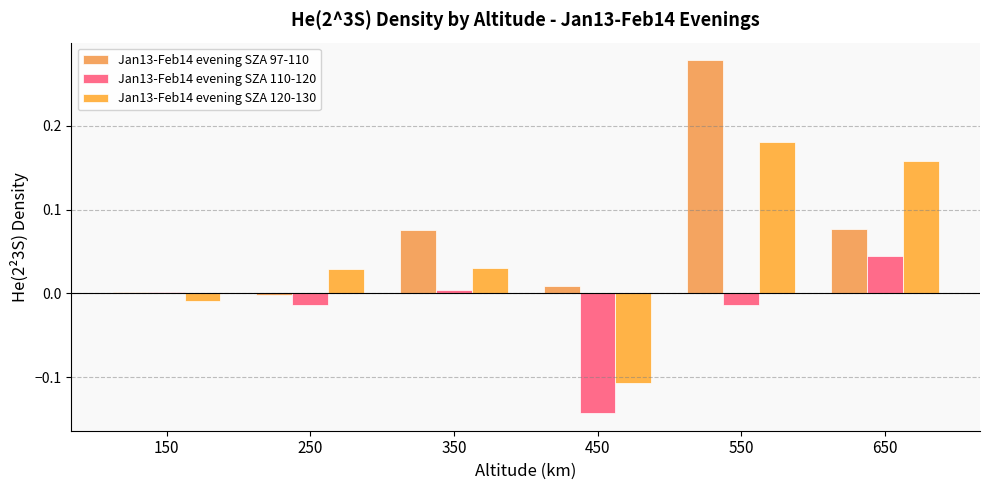

Which label corresponds to the largest value in the chart?

550